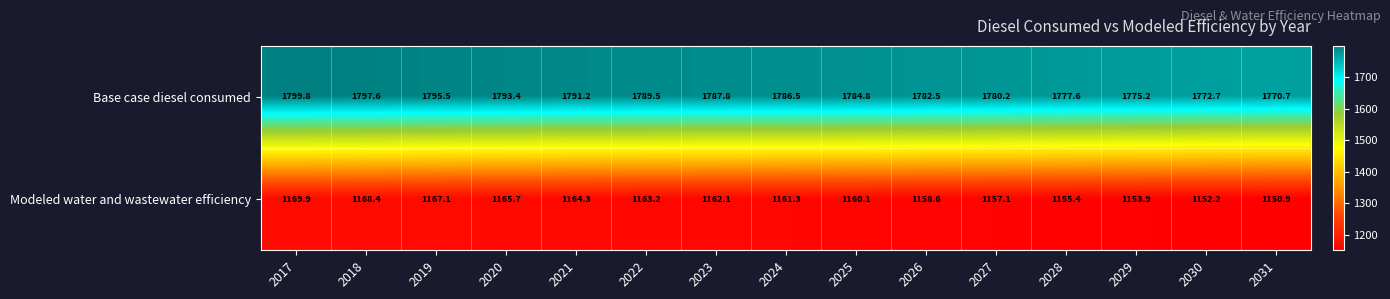

True or false: Modeled water and wastewater efficiency has a value of 1167.1 at 2019.

True